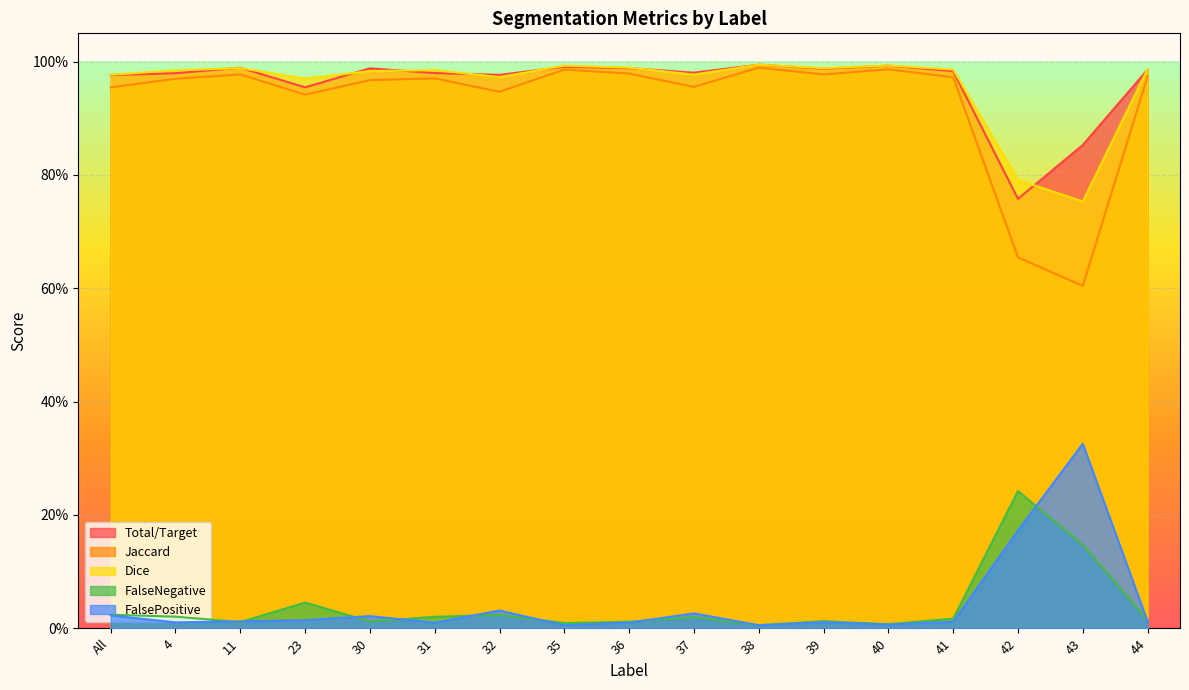

Between which two adjacent categories do FalseNegative and FalsePositive first intersect?

4 and 11